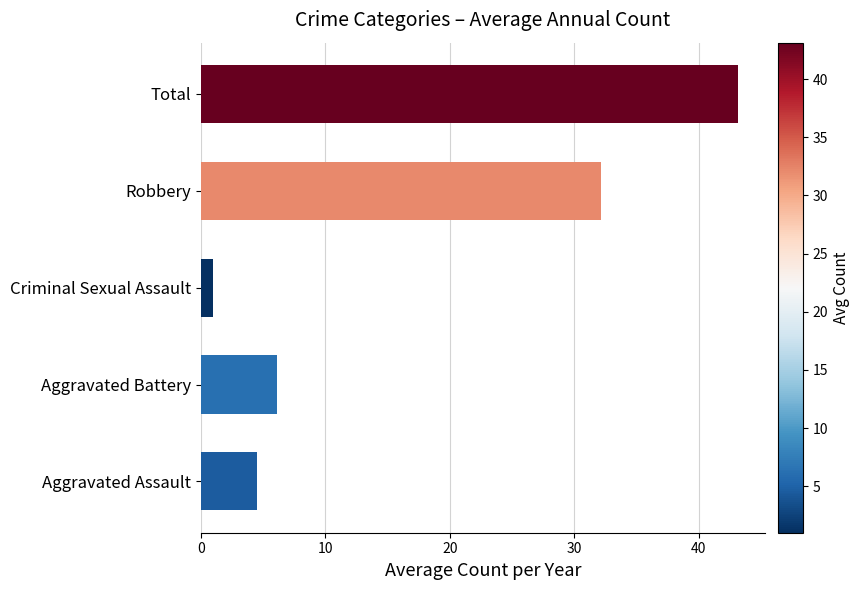

What is the average value?

17.4